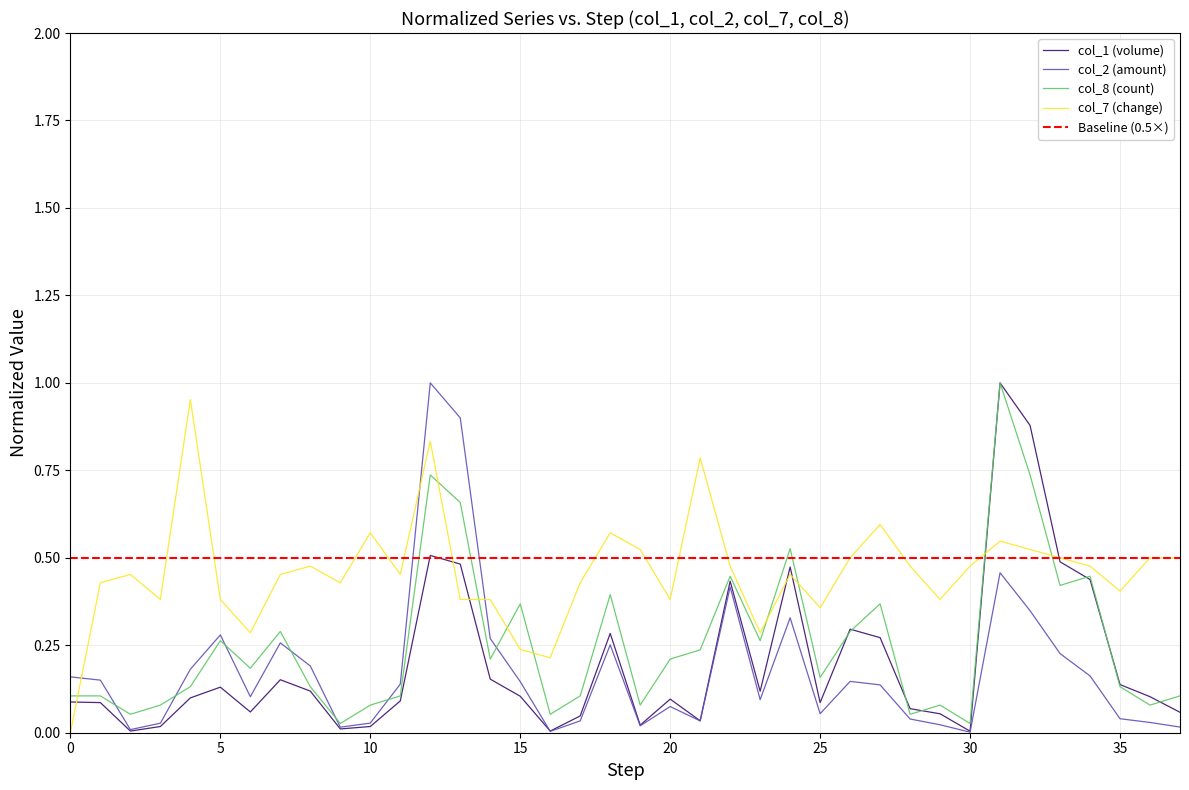

True or false: col_8 has more than 1 interior local peaks.

True